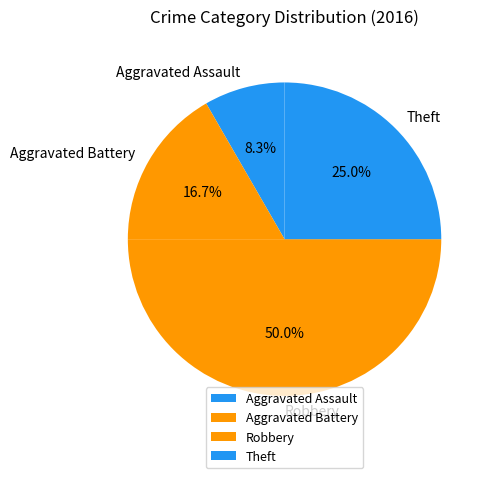

How many slices are in this pie chart?

4